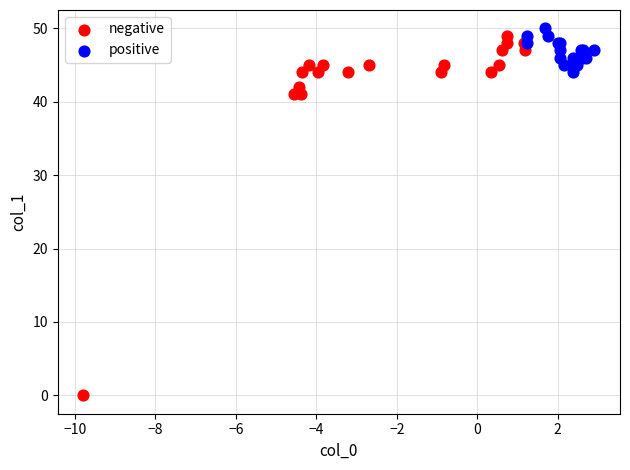

Which series has the widest spread of Y values?

negative